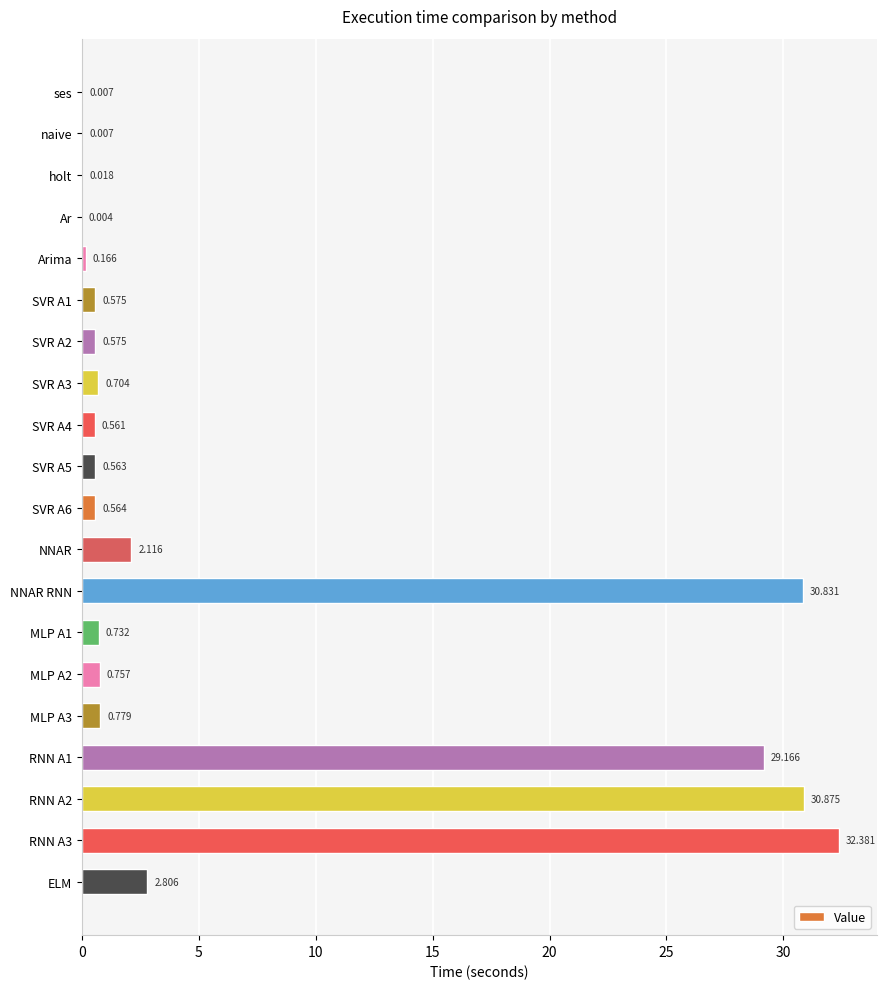

How many categories are shown in the chart?

20